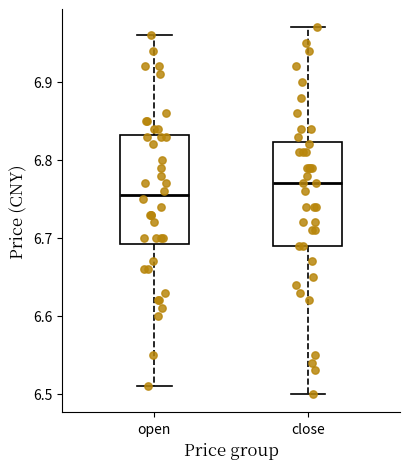

Reading left to right, transcribe this box plot: for each box, give where its median line is, the range the box spans, and where its two whiskers end, as read against the y-axis. The values are not printed on the chart, so give them approximately, as read against the axis.

open: median 6.76, box 6.69 to 6.83, whiskers 6.51 to 6.96
close: median 6.77, box 6.69 to 6.82, whiskers 6.50 to 6.97